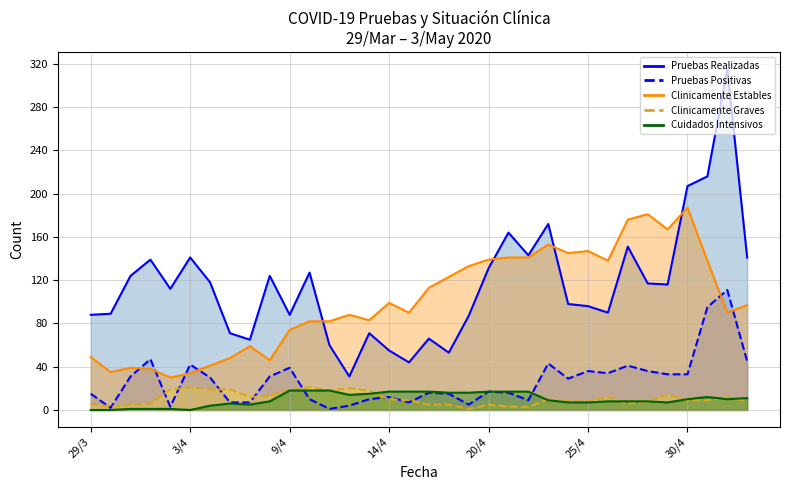

How many lines are shown in the chart?

5